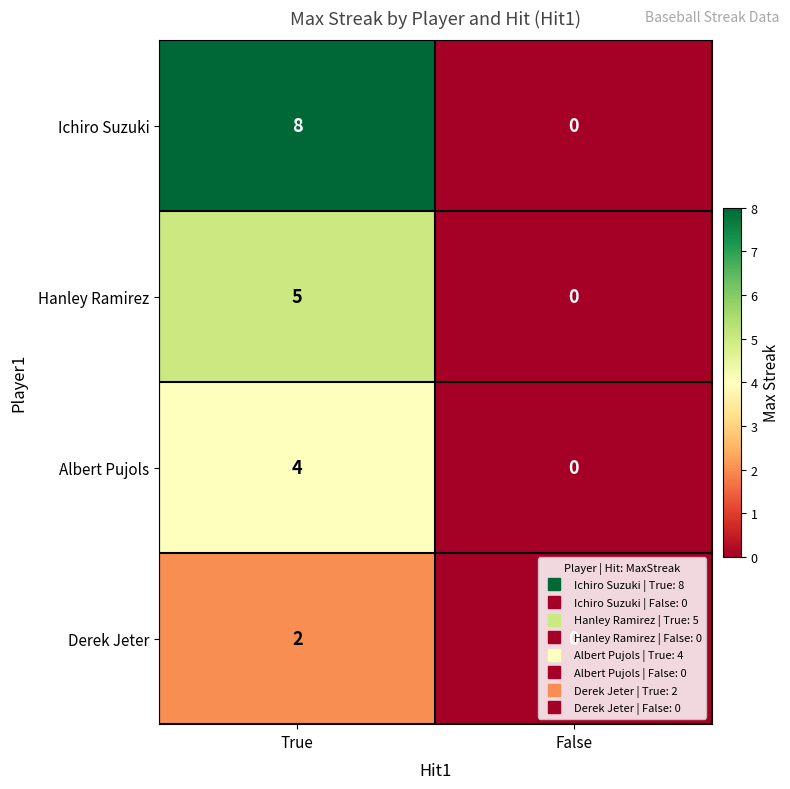

True or false: Hanley Ramirez has a value of 0 at False.

True